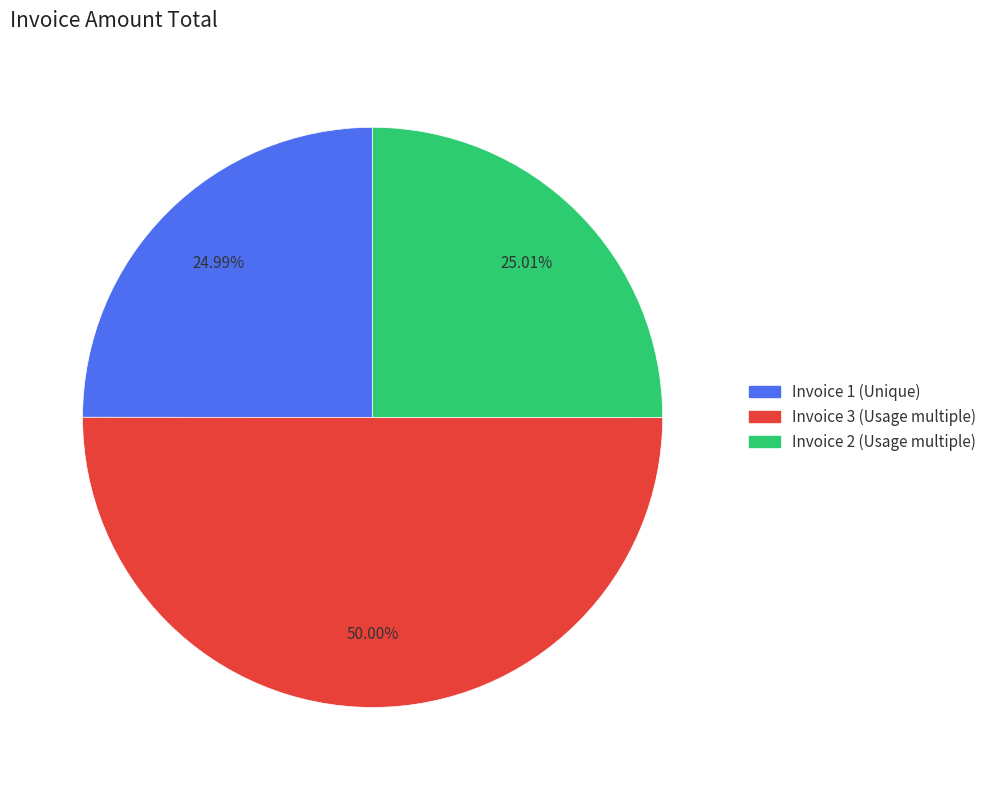

How many segments does this pie chart have?

3